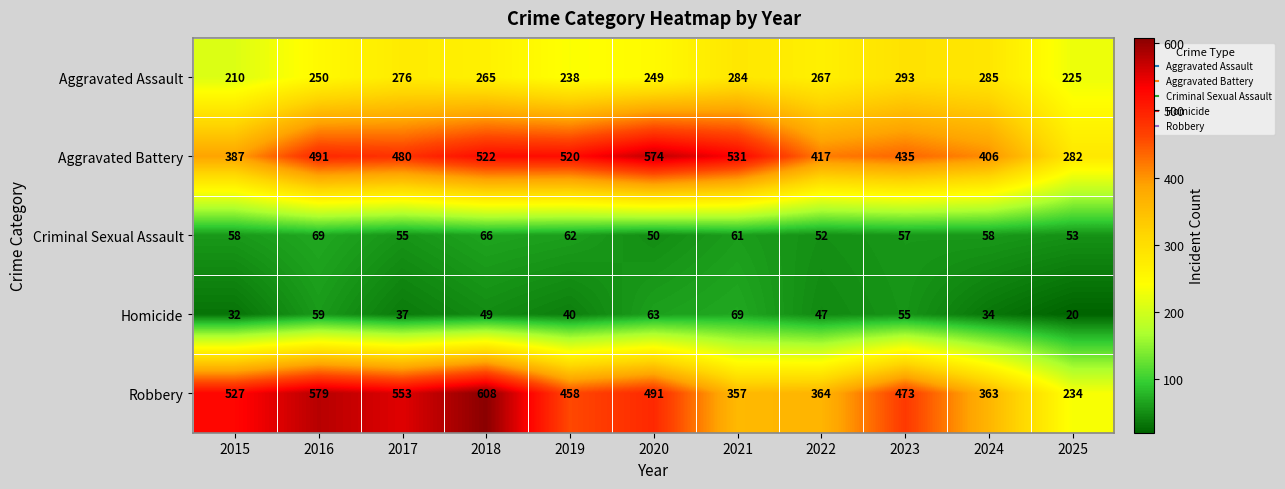

Read the Robbery value at 2020.

491